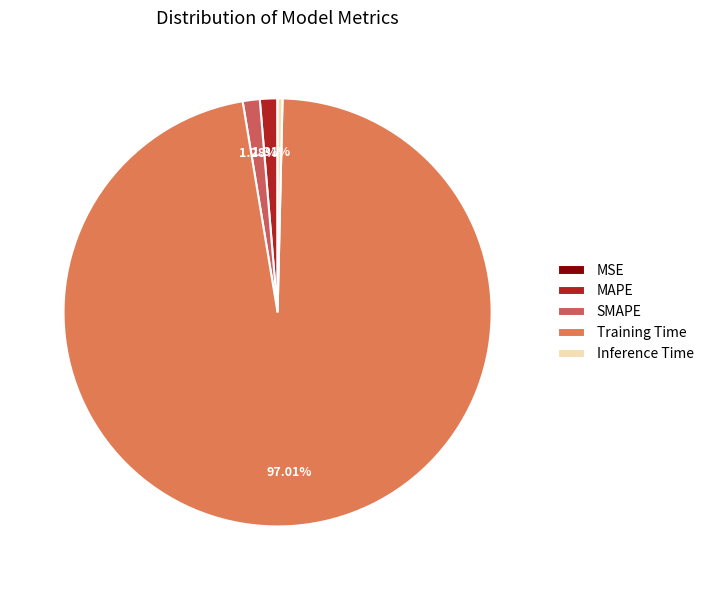

To the nearest percent, what is the combined percentage of Training Time and Inference Time?

97%